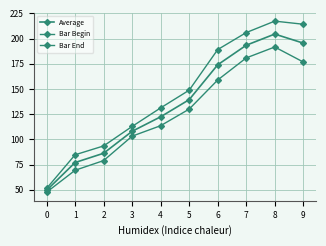

Where is Bar Begin nearest to the value 119?

4